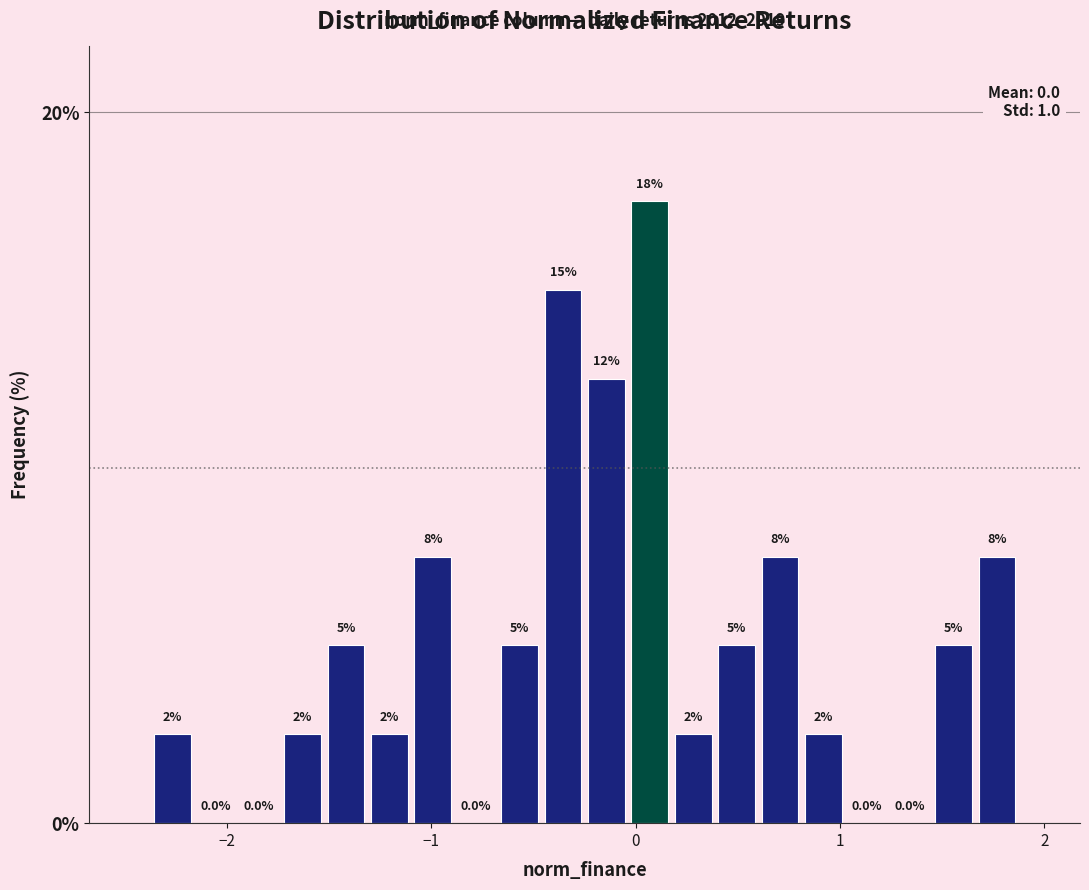

Around what value on the x-axis is the tallest bar? Give the approximate position of its centre, as read against the axis.

0.1